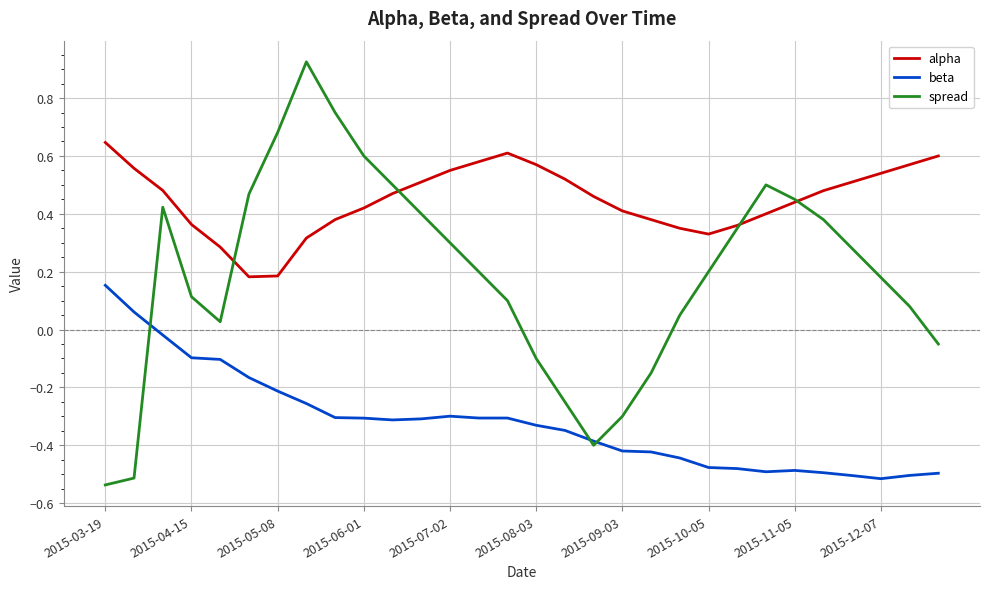

Which series has the largest total across all categories?

alpha